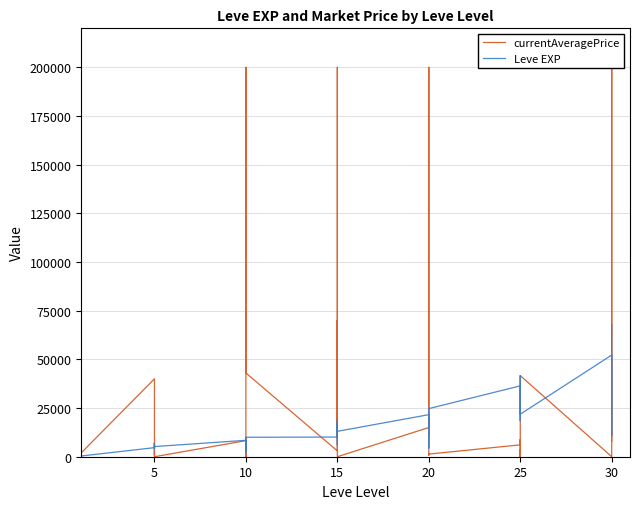

Between 10 and 37, which is larger?

10